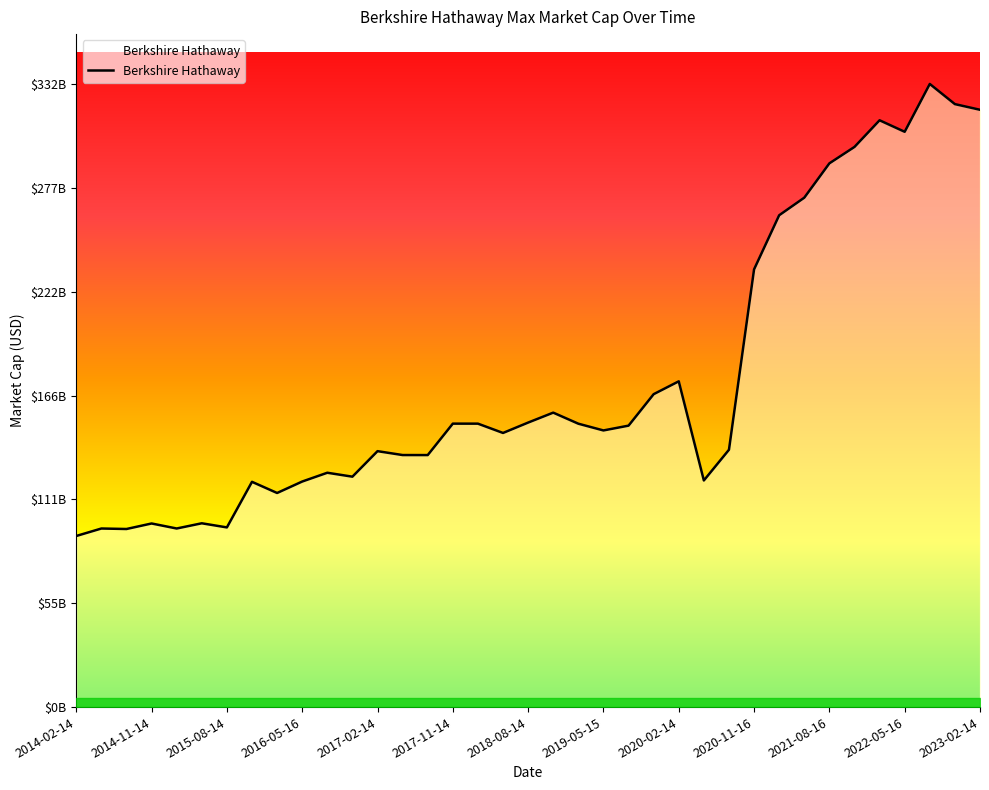

Is this an area chart (filled region under the line)?

Yes